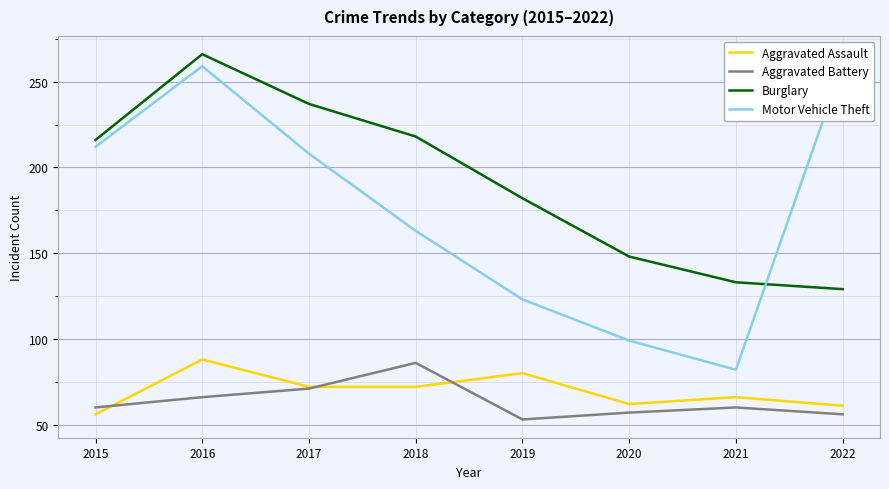

How many interior local valleys does the Aggravated Assault series have?

1